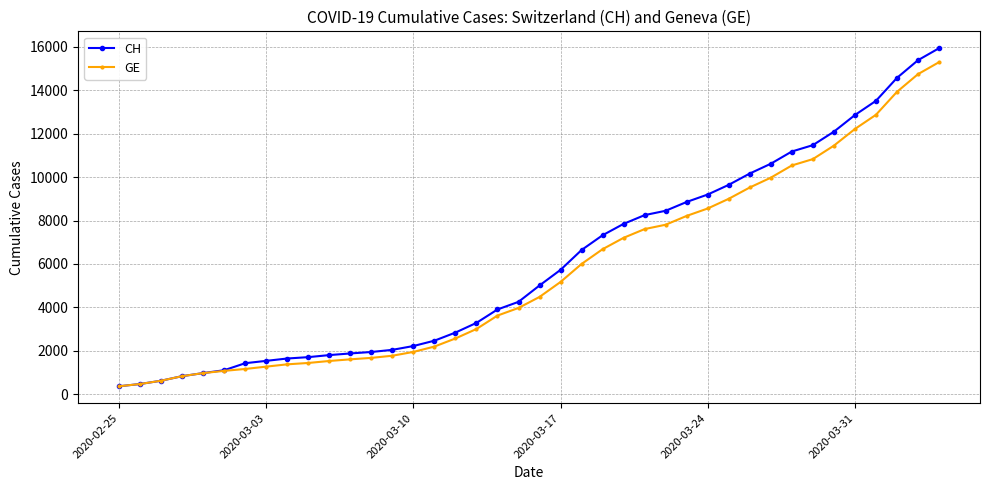

What is the value of the GE point at the 15th from the left?

1955